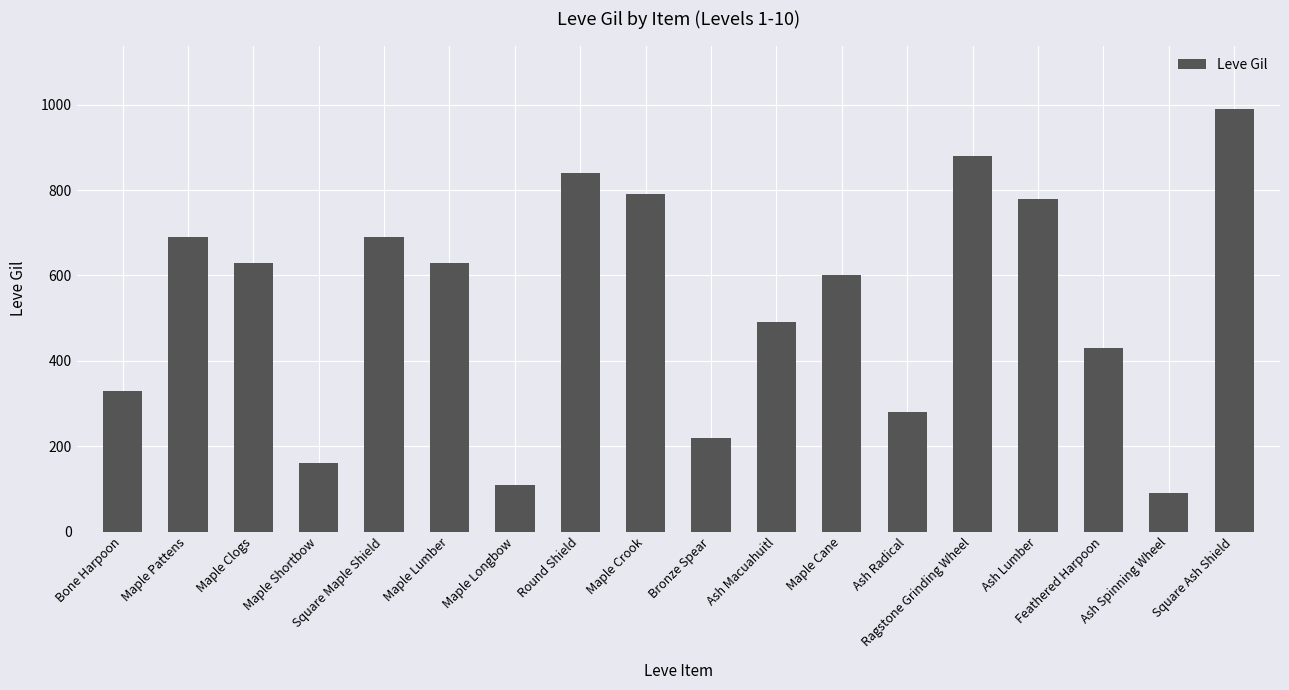

Where is the data nearest to the value 540?

Ash Macuahuitl